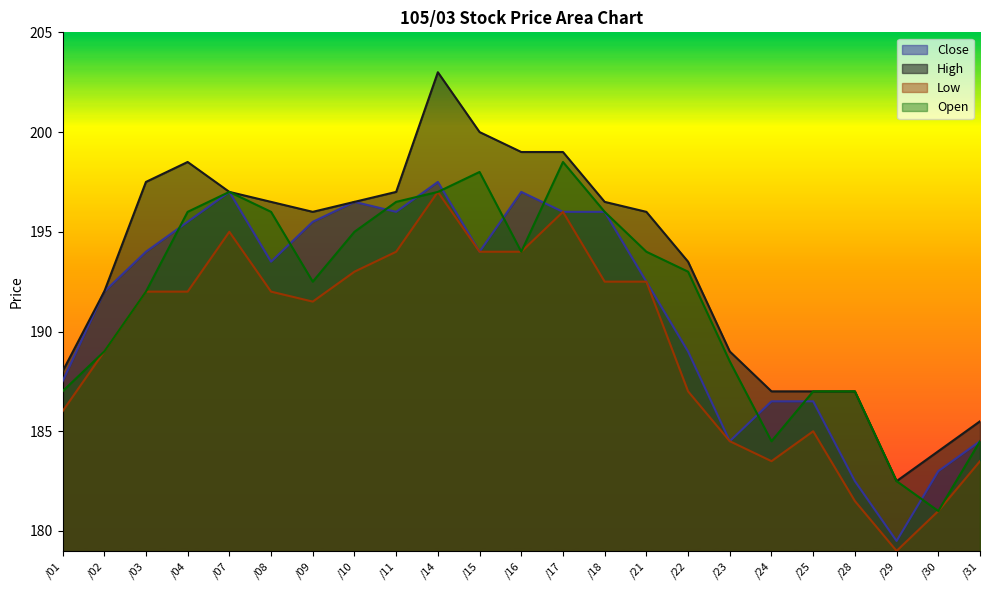

Which category has the lowest value across all series?

/29